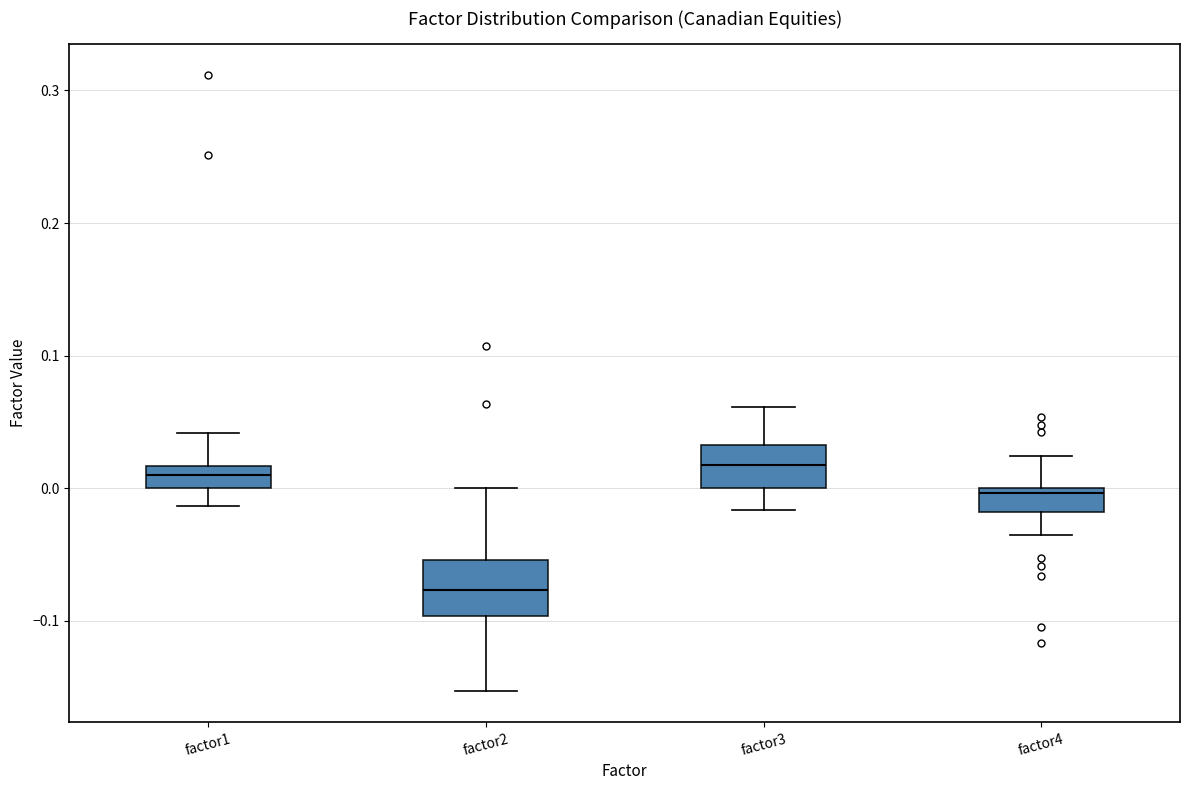

Reading left to right, read every box against the y-axis: the position of its median line, the range the box covers, and the ends of its whiskers. The values are not printed on the chart, so give them approximately, as read against the axis.

factor1: median 0.01, box 0.00 to 0.02, whiskers -0.01 to 0.04
factor2: median -0.08, box -0.10 to -0.05, whiskers -0.15 to 0.00
factor3: median 0.02, box 0.00 to 0.03, whiskers -0.02 to 0.06
factor4: median 0.00 (just below the box's upper edge), box -0.02 to 0.00, whiskers -0.03 to 0.02